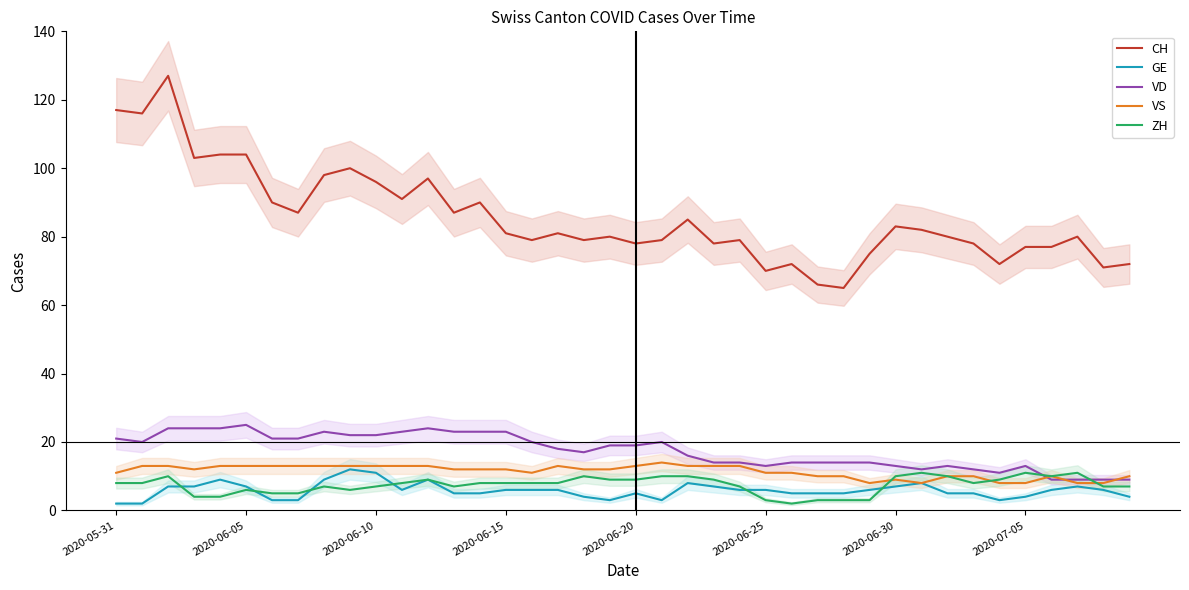

What is the sum of the VD values at 26 and 28?

28